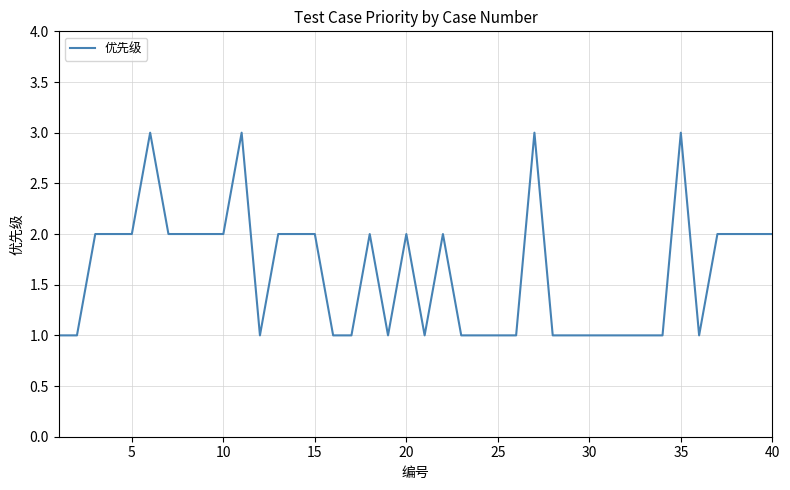

How many values are between 1 and 2?

36